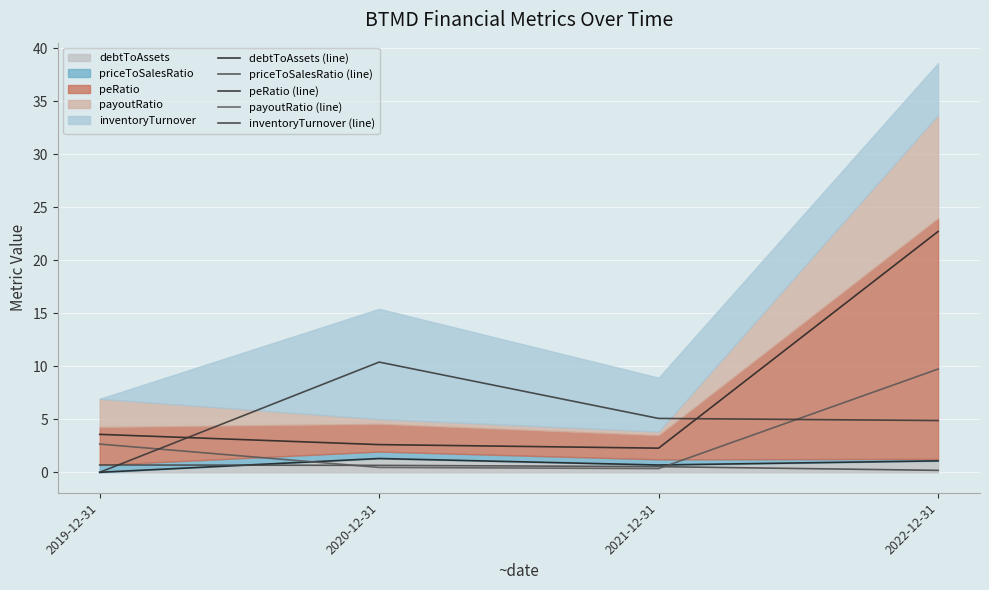

List the labels in order of peRatio (line) value, smallest first.

2021-12-31, 2020-12-31, 2019-12-31, 2022-12-31